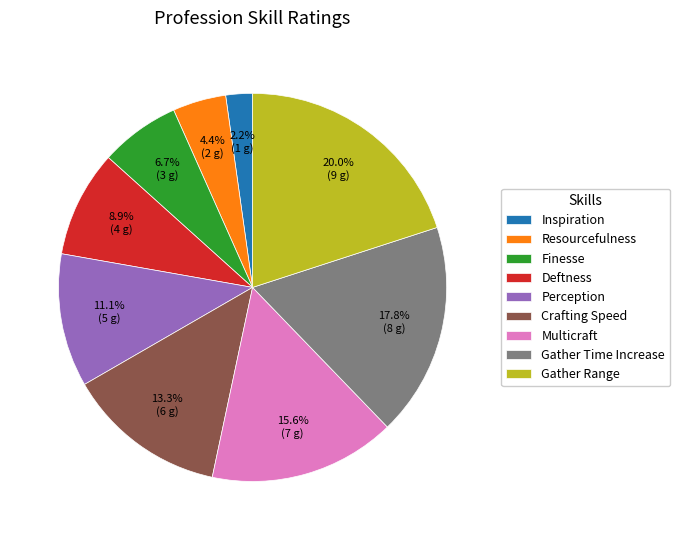

To the nearest percent, what is the difference between the largest and smallest slice percentages?

18%